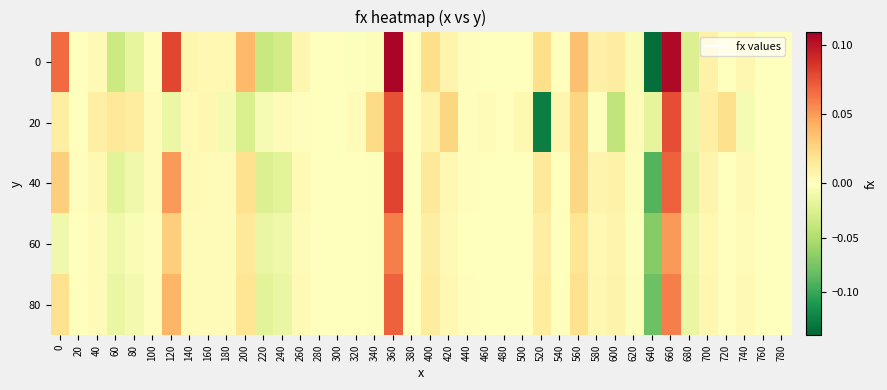

At 0, list the series in order from smallest to largest.

60, 20, 80, 40, 0